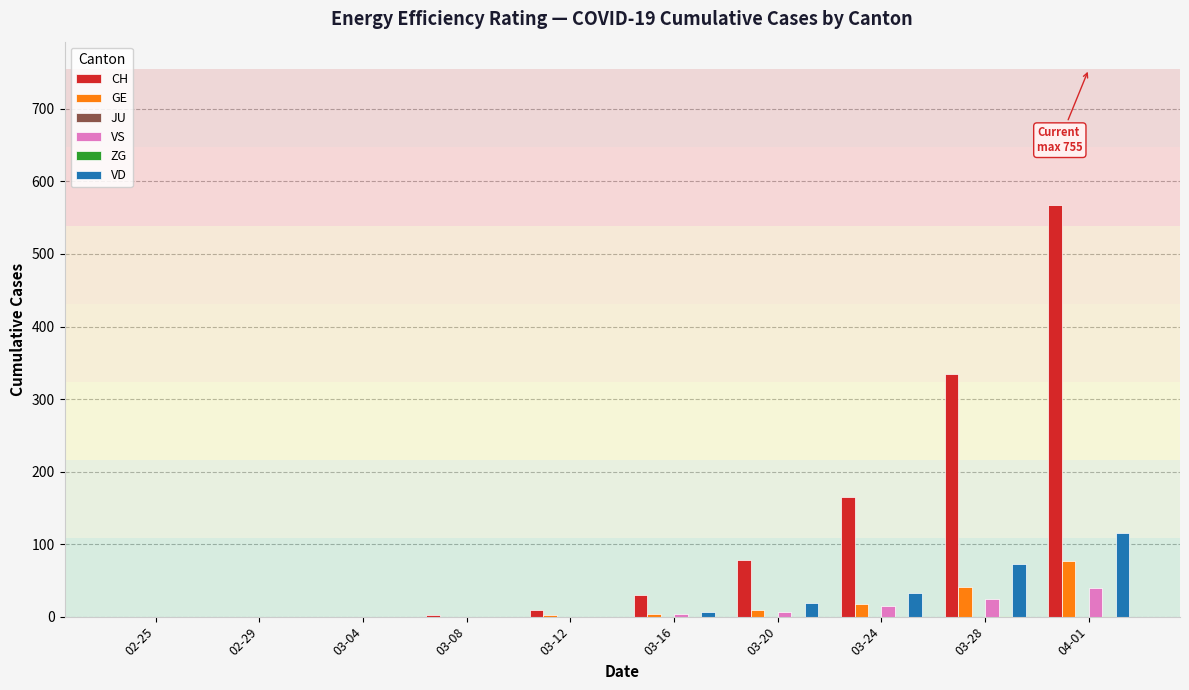

How many categories are shown in the chart?

10